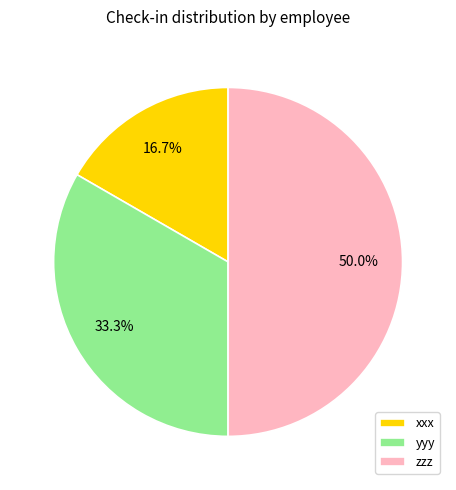

Is xxx the majority of the pie?

No